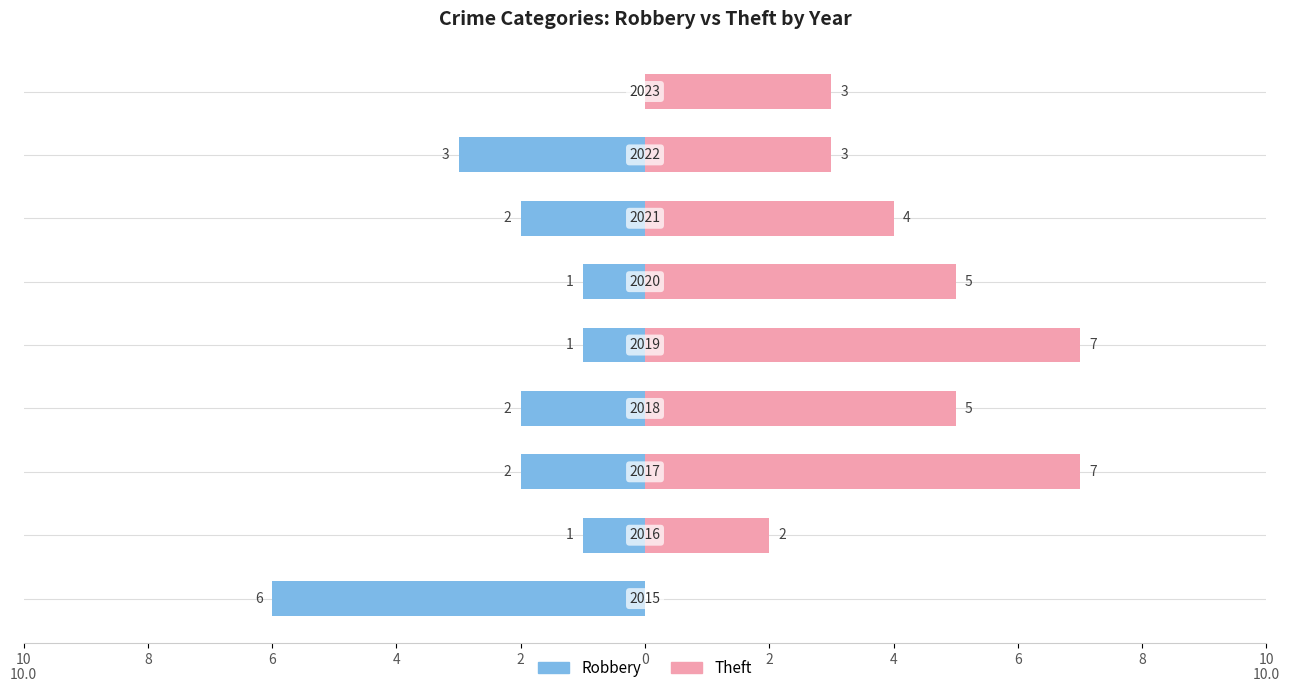

Rank the series by their maximum value, from lowest to highest.

Left (Year Count), Right (Theft)